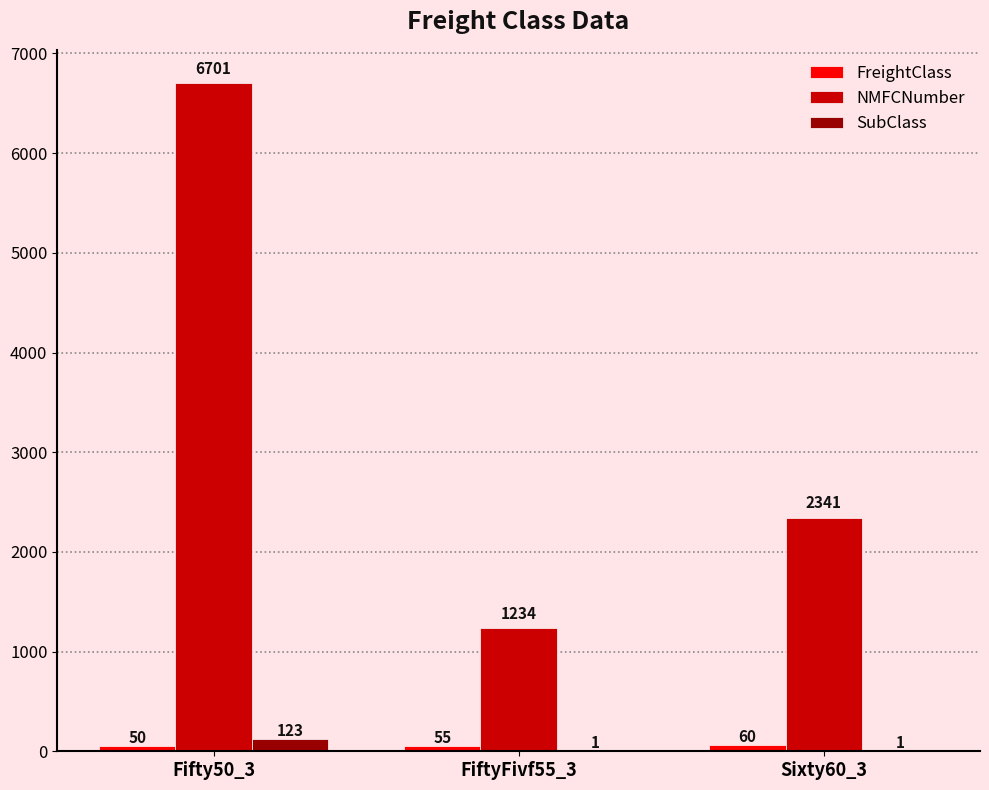

What is the sum of all SubClass values?

125